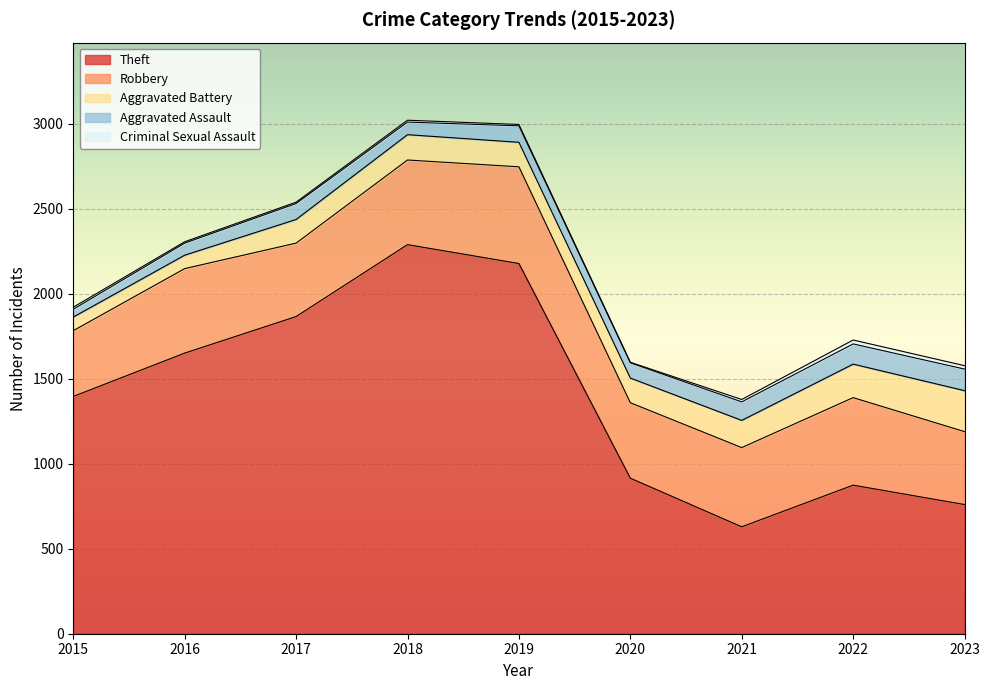

How many lines are shown in the chart?

5